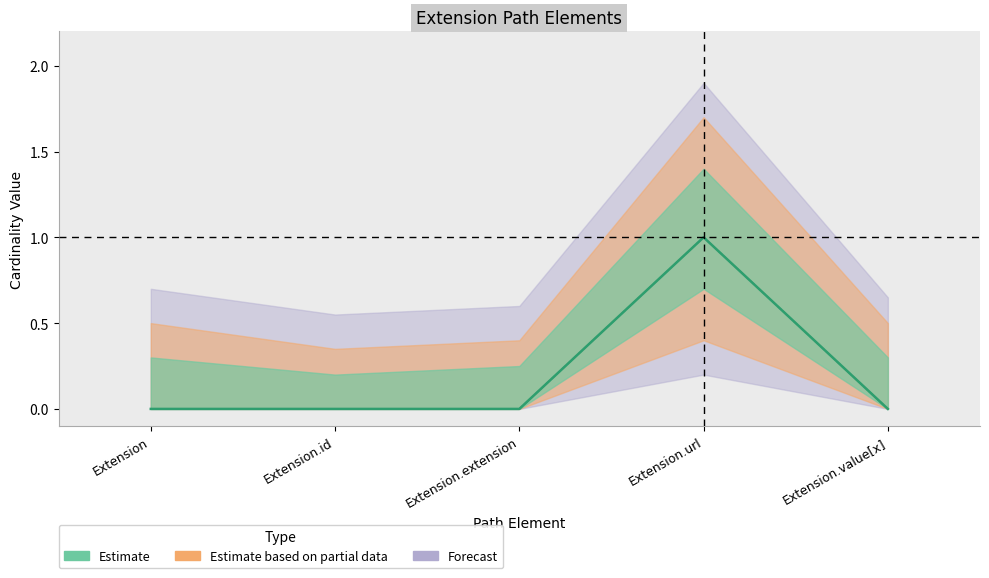

At which category does the chart reach its peak across all series?

Extension.url